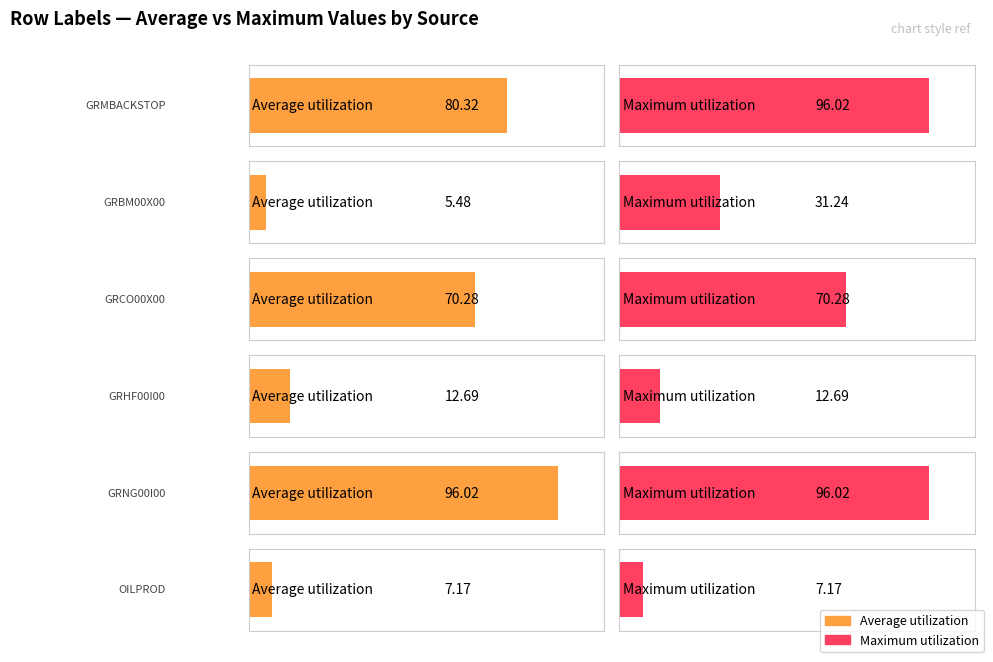

What is the difference between the Maximum utilization values at GRBM00X00 and GRCO00X00?

39.0